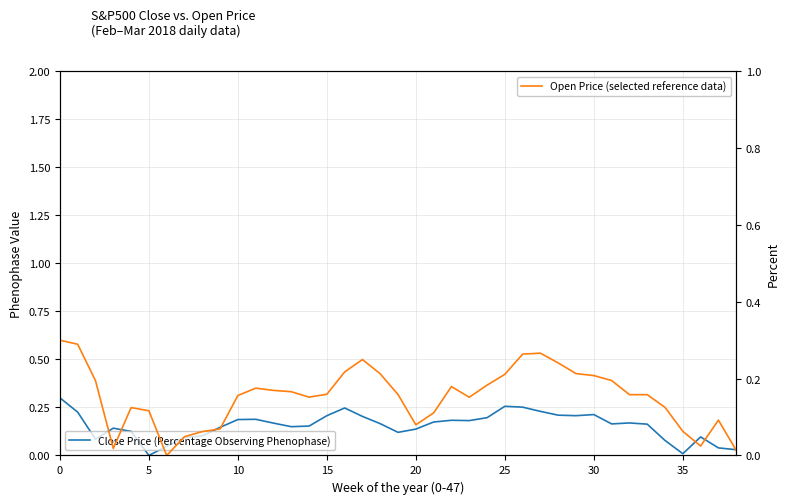

True or false: Open Price (scaled) has more than 2 interior local peaks.

True